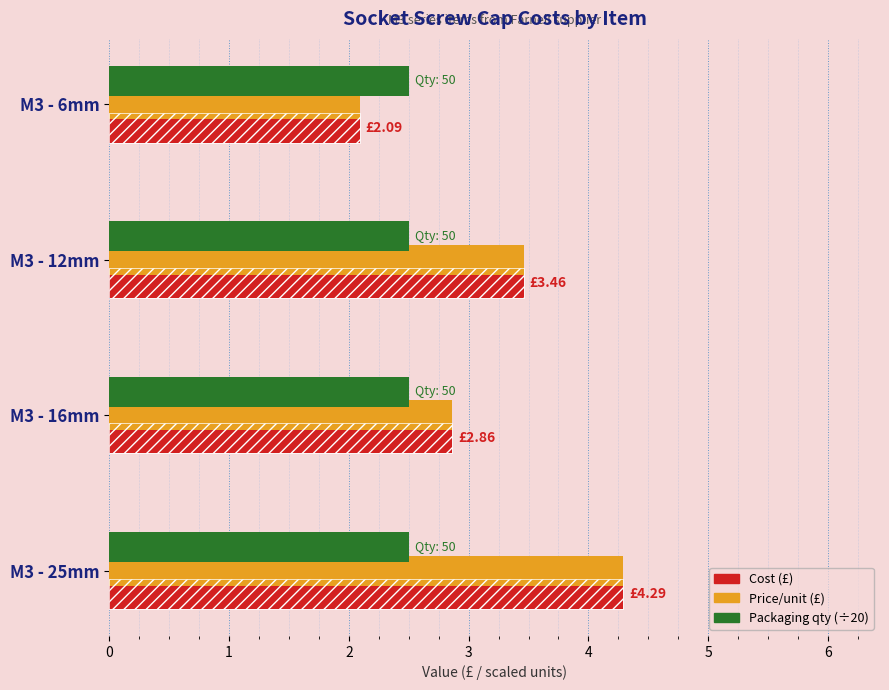

Between 2 and 3, which series saw the biggest shift?

Cost